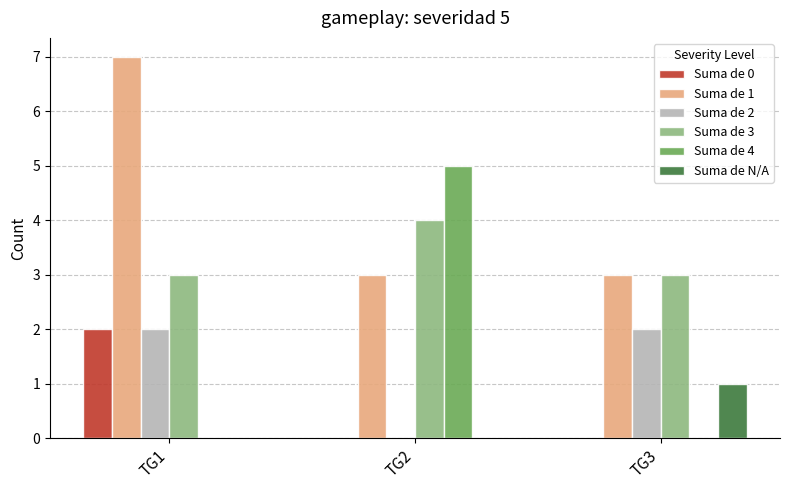

Reading left to right, extract all data points from this chart.

Suma de 0: 2	0	0
Suma de 1: 7	3	3
Suma de 2: 2	0	2
Suma de 3: 3	4	3
Suma de 4: 0	5	0
Suma de N/A: 0	0	1